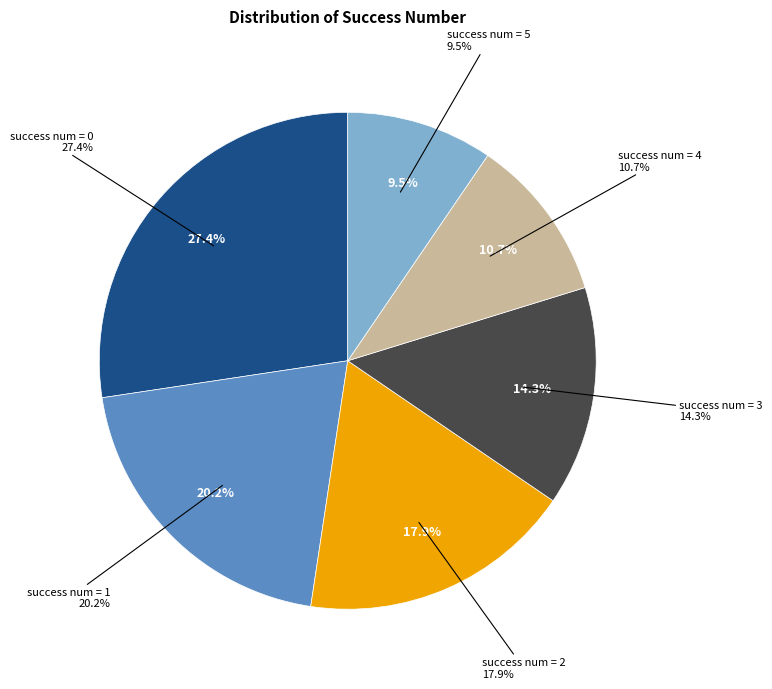

Is there any slice that represents more than half of the pie?

No